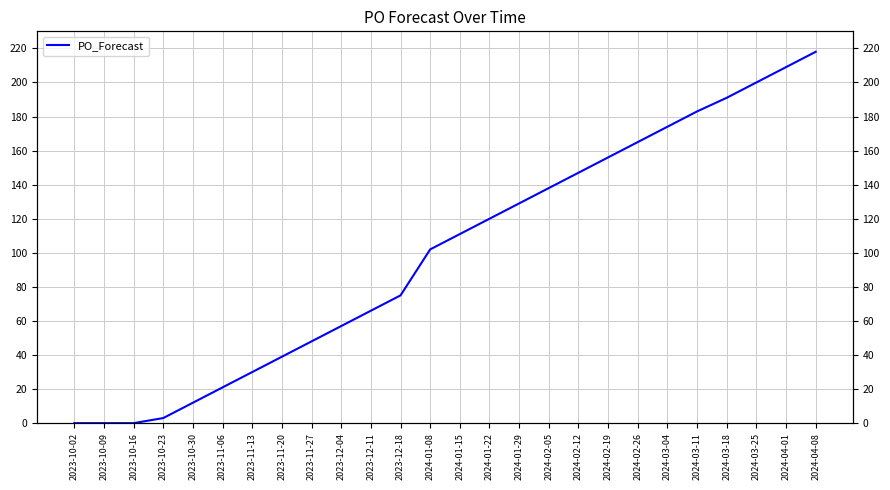

True or false: the data shows 191 at 2024-03-18.

True